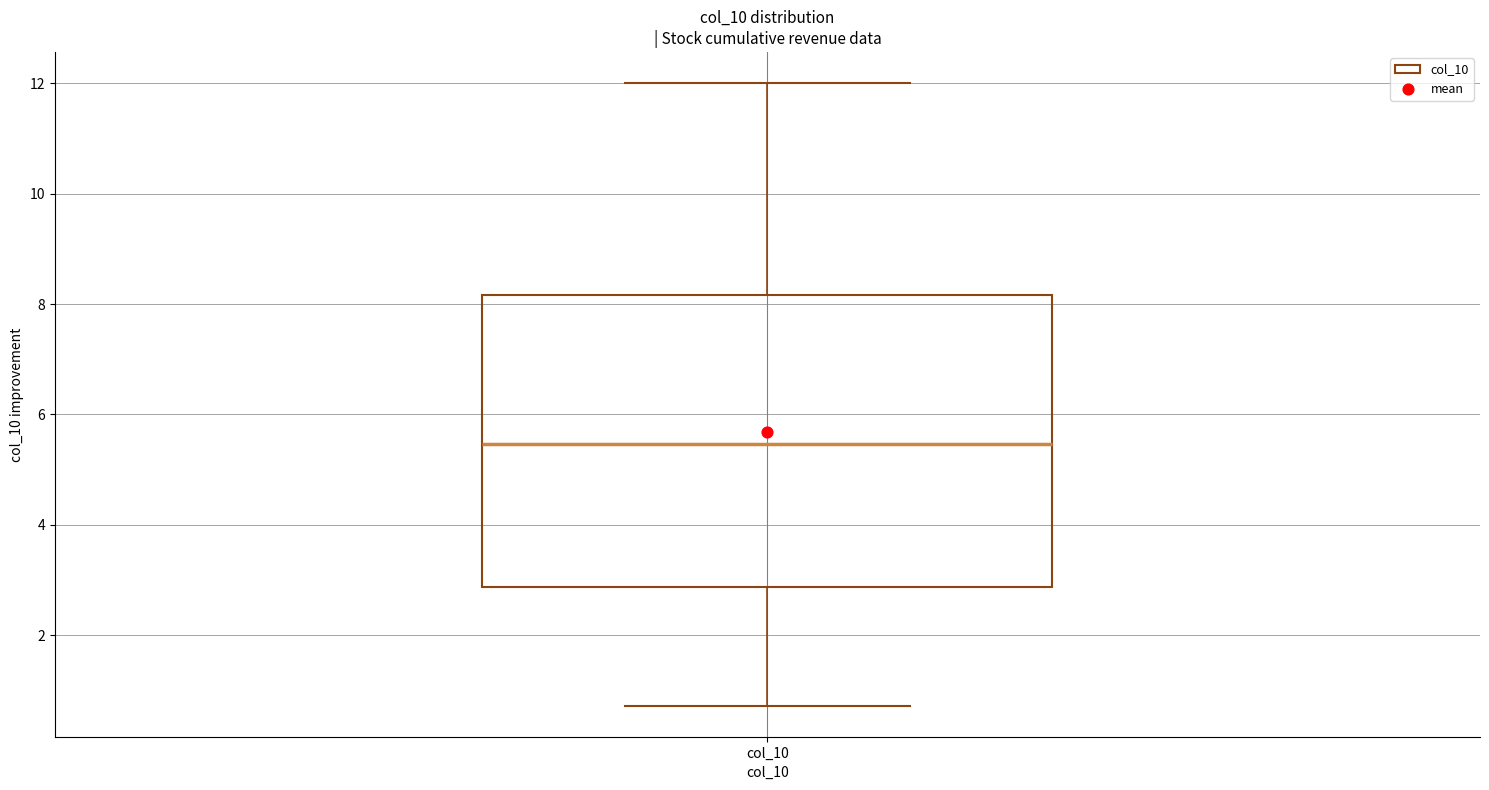

Where is the lower edge of the box for col_10 on the y-axis? The values are not printed on the chart, so give them approximately, as read against the axis.

2.8